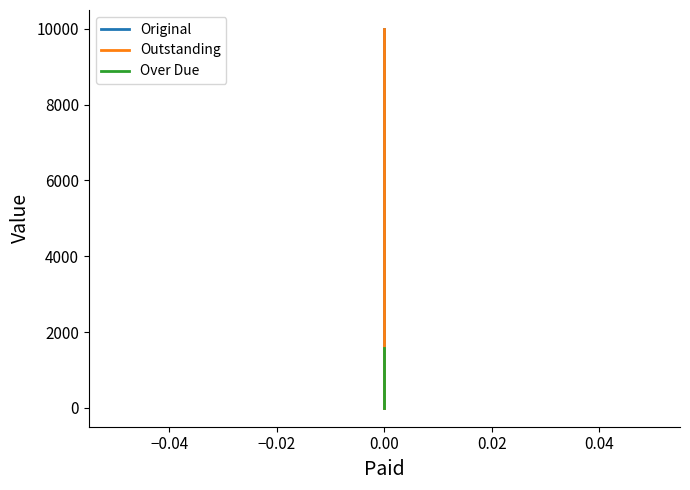

What is the value of the Original point at the 2nd from the left?

687.2